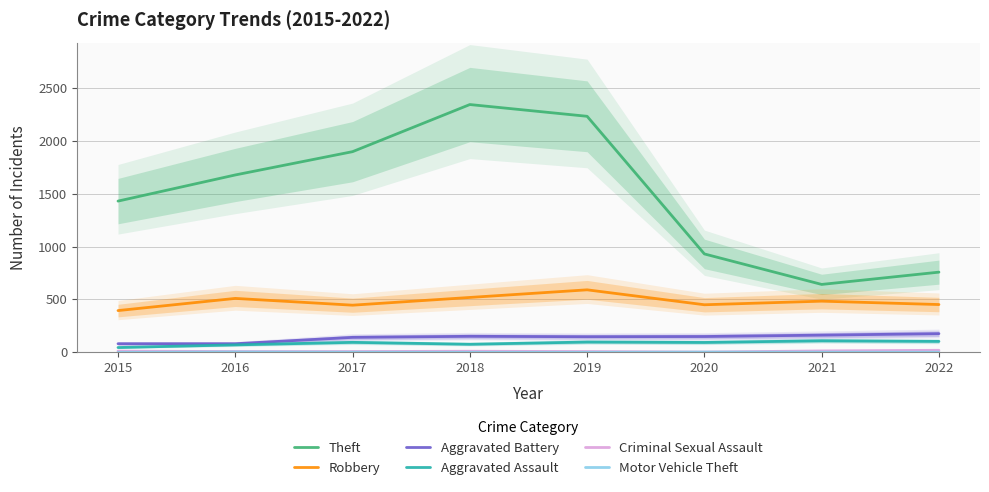

Reading right to left, what are all the values shown in this chart?

Theft: 2022=758	2021=642	2020=930	2019=2230	2018=2341	2017=1896	2016=1676	2015=1429
Robbery: 2022=452	2021=484	2020=450	2019=591	2018=519	2017=446	2016=510	2015=395
Aggravated Battery: 2022=177	2021=163	2020=150	2019=148	2018=152	2017=142	2016=82	2015=82
Aggravated Assault: 2022=104	2021=110	2020=94	2019=98	2018=77	2017=95	2016=71	2015=46
Criminal Sexual Assault: 2022=20	2021=14	2020=3	2019=8	2018=11	2017=8	2016=8	2015=12
Motor Vehicle Theft: 2022=2	2021=2	2020=3	2019=1	2018=1	2017=2	2016=4	2015=1